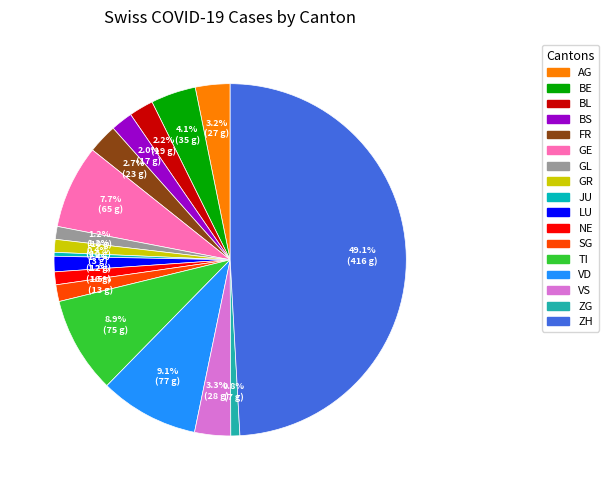

Count the number of slices in the pie.

17